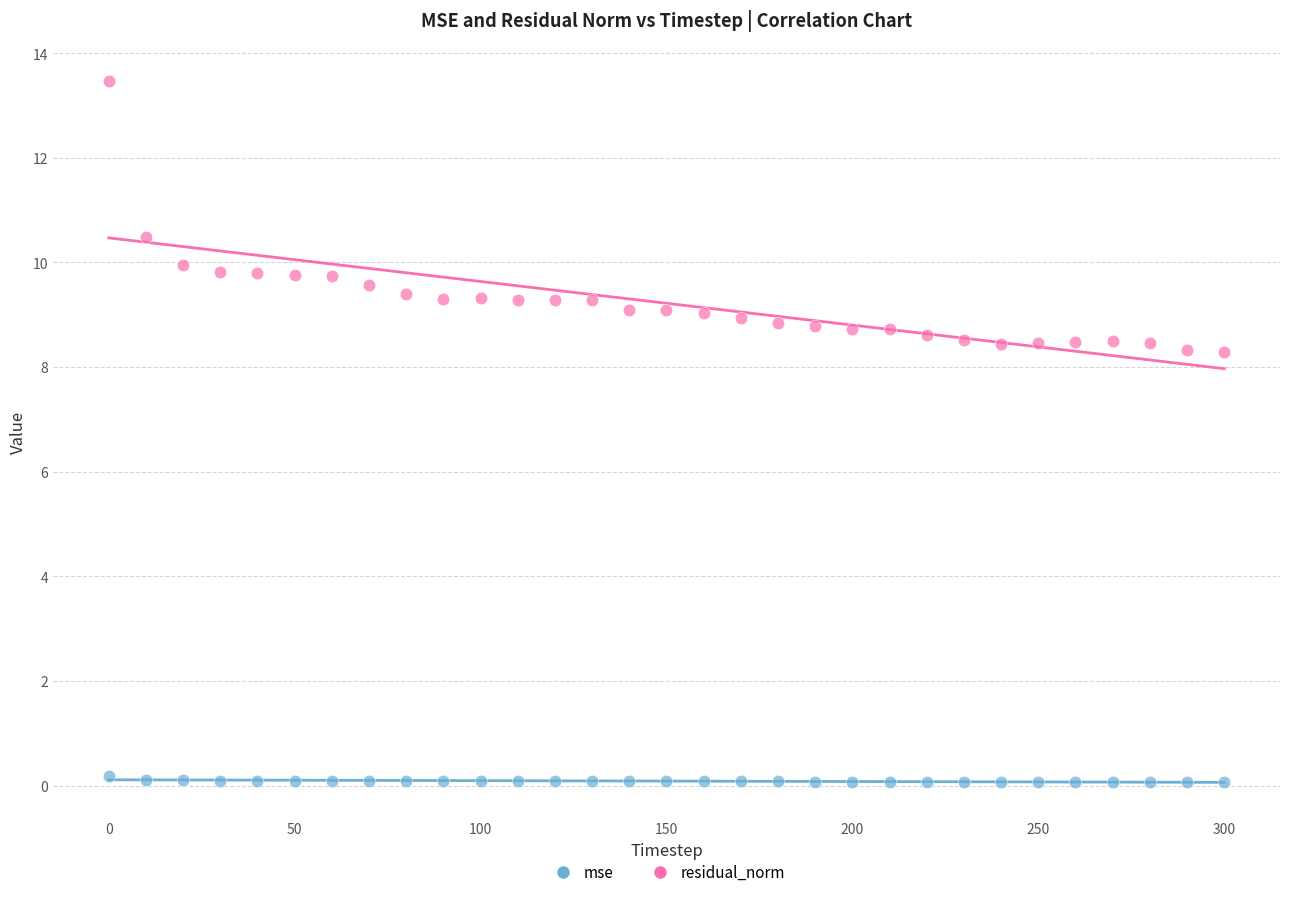

Across all data points, what is the range of X values (max minus min)?

300.0